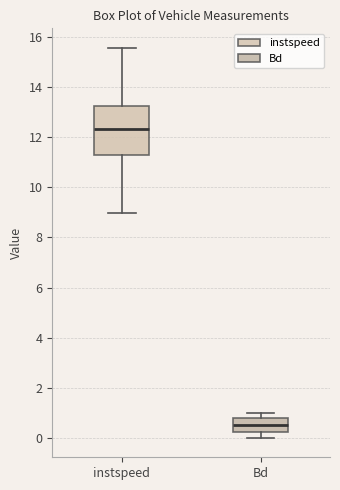

Reading left to right, transcribe this box plot: for each box, give where its median line is, the range the box spans, and where its two whiskers end, as read against the y-axis. The values are not printed on the chart, so give them approximately, as read against the axis.

instspeed: median 12.4, box 11.2 to 13.2, whiskers 9.0 to 15.6
Bd: median 0.6, box 0.2 to 0.8, whiskers 0.0 to 1.0